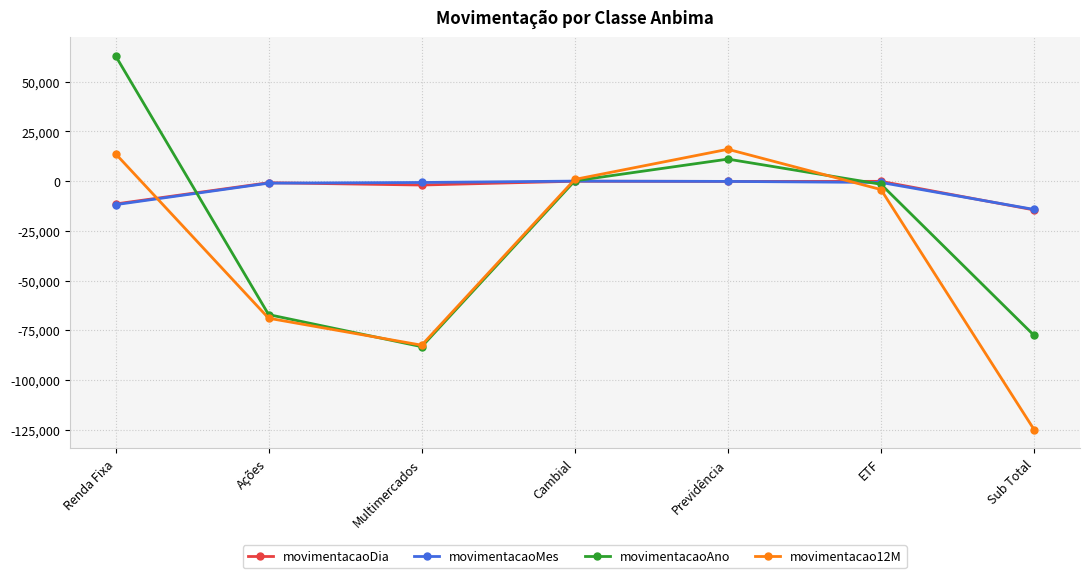

Which series has the widest spread of values?

movimentacaoAno